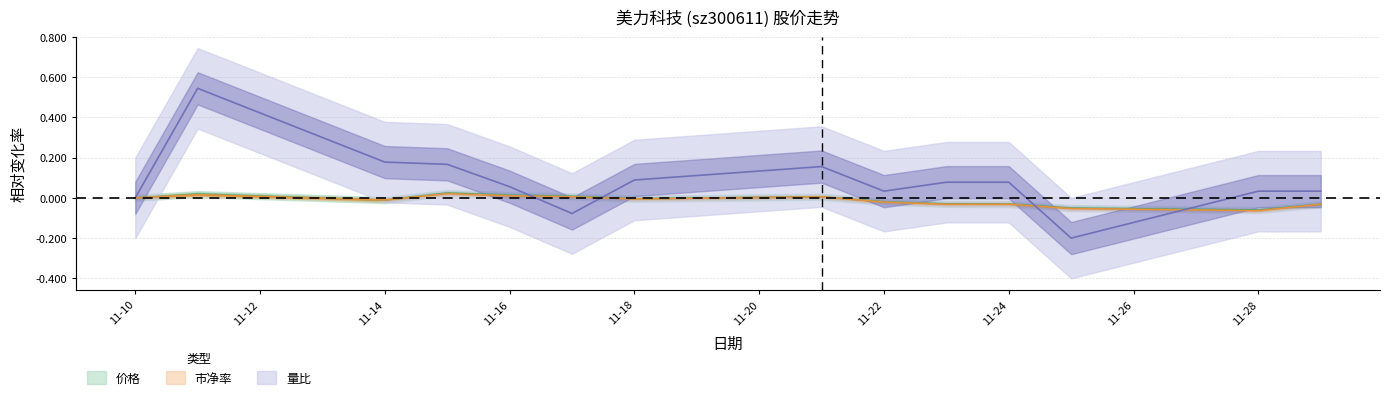

True or false: 量比 has a value of 0.9 at 2022-11-11.

False